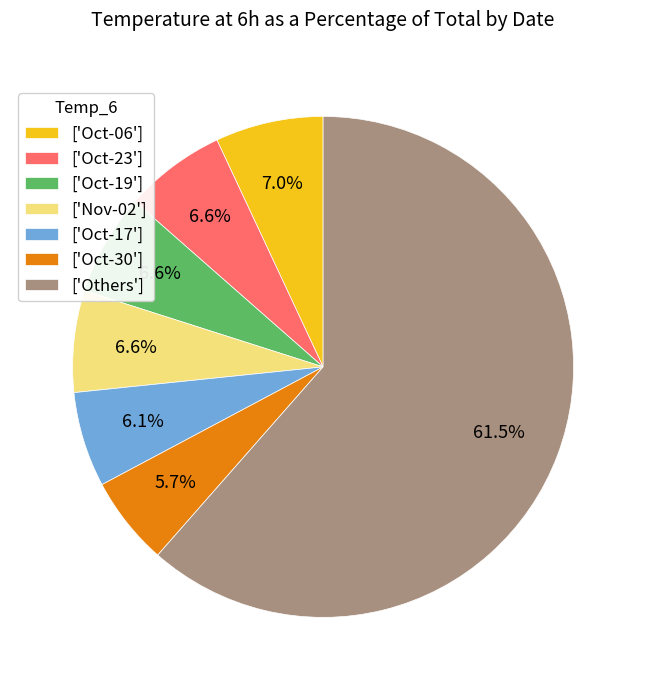

To the nearest percent, what is the average slice percentage?

14%